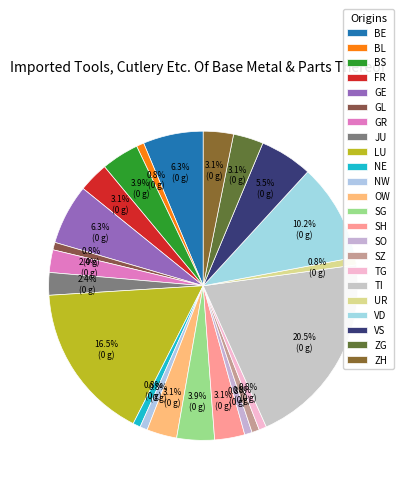

What portion of the pie excludes FR?

96.9%